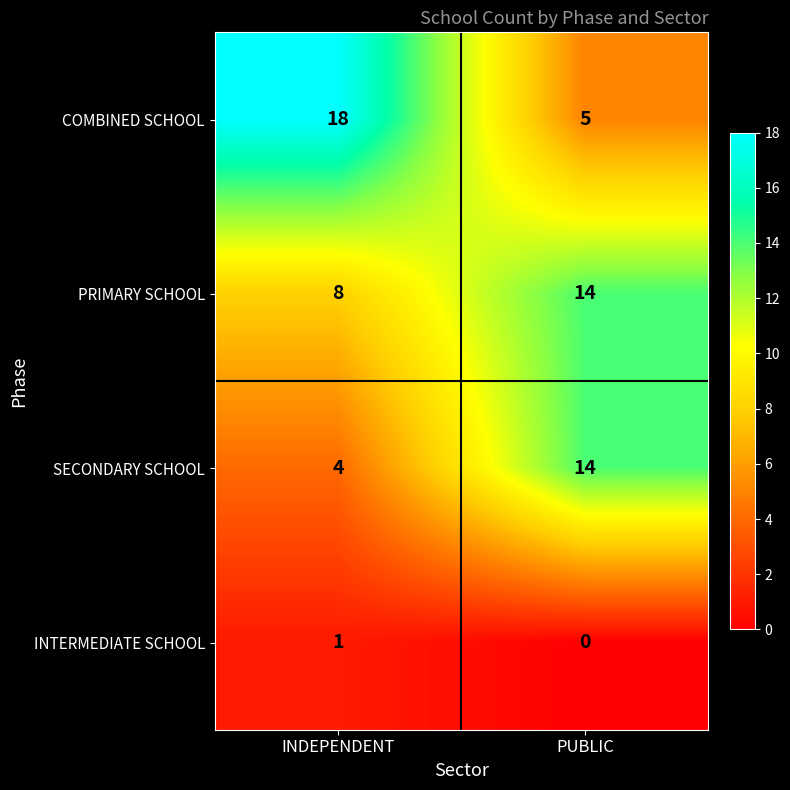

The PRIMARY SCHOOL series shows 8 at INDEPENDENT. True or false?

True